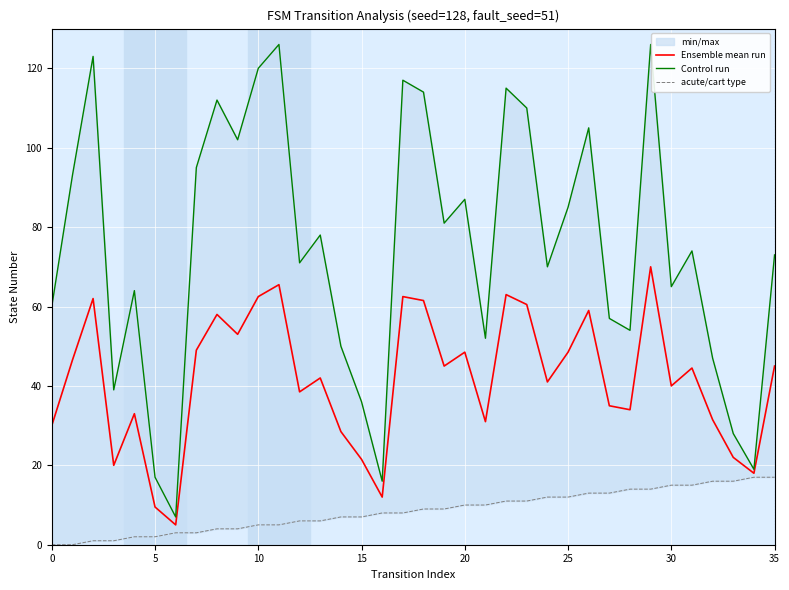

List the series in order of their overall mean, highest first.

Control run, Ensemble mean run, acute/cart type